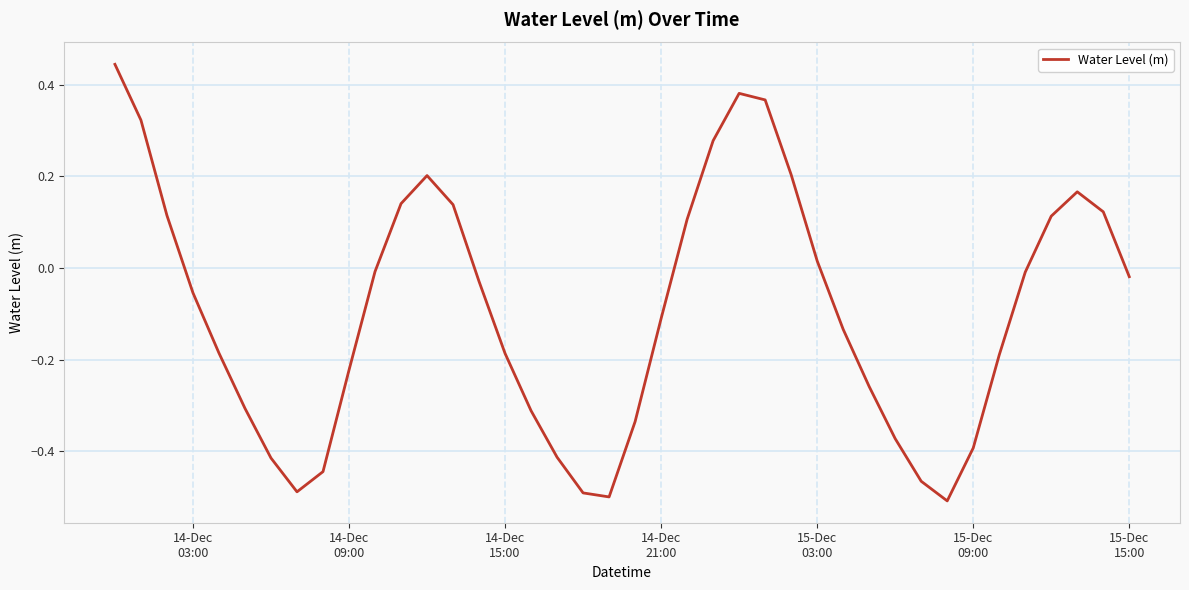

What is the difference between the maximum and minimum values?

1.0